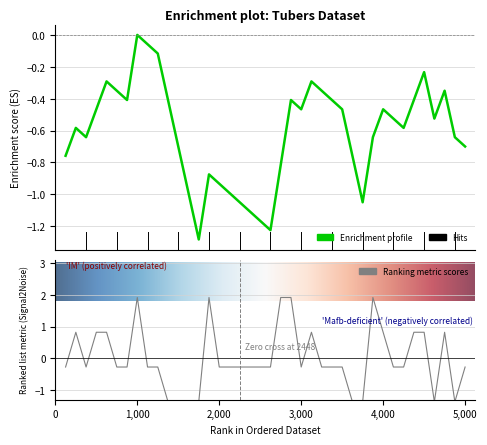

True or false: the data shows -0.2 at 27.

False